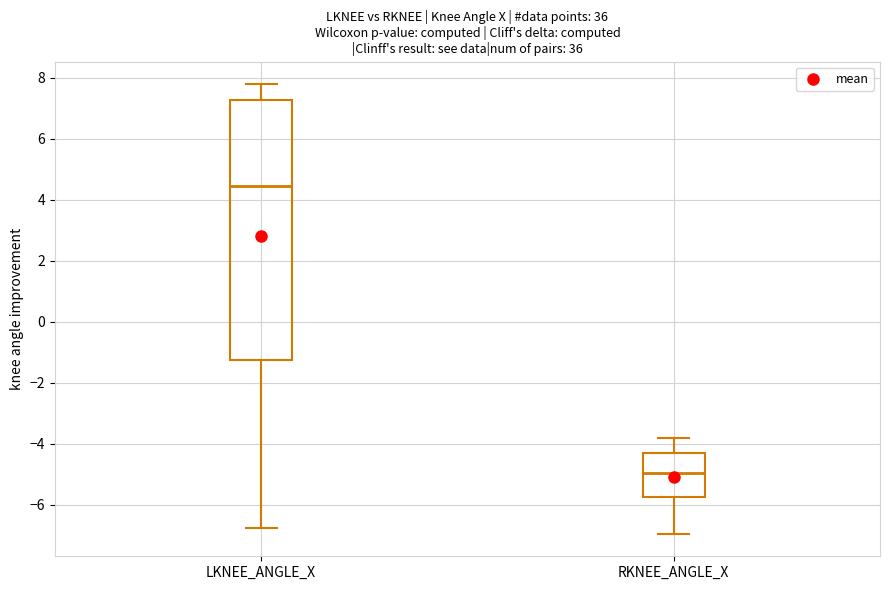

Reading left to right, read every box against the y-axis: the position of its median line, the range the box covers, and the ends of its whiskers. The values are not printed on the chart, so give them approximately, as read against the axis.

LKNEE_ANGLE_X: median 4.4, box -1.2 to 7.2, whiskers -6.8 to 7.8
RKNEE_ANGLE_X: median -5.0, box -5.8 to -4.4, whiskers -7.0 to -3.8